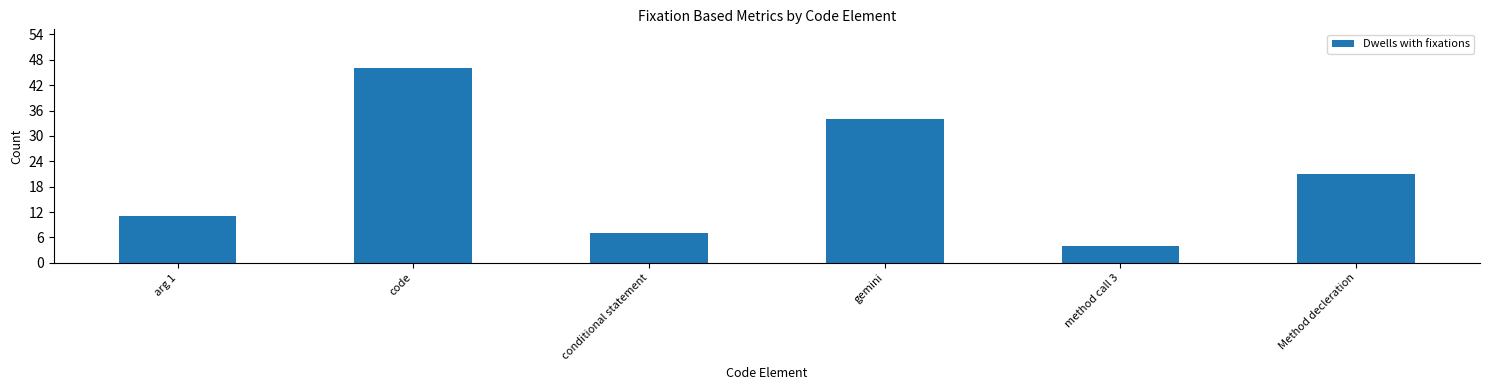

What is the difference between the maximum and second lowest values?

39